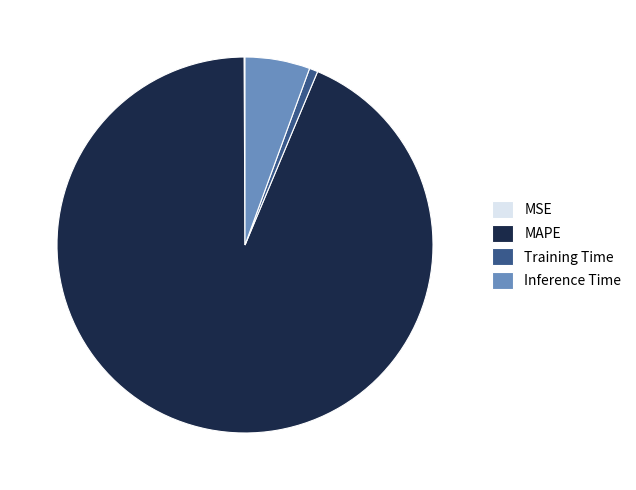

Which category has the biggest portion of the pie?

MAPE